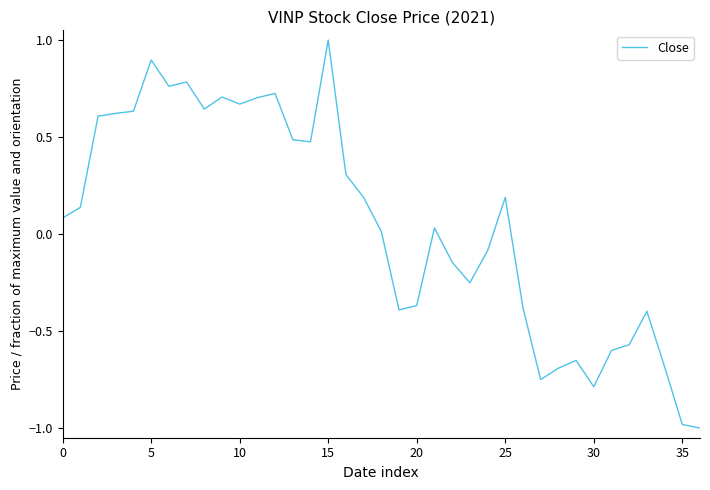

What is the difference between the second highest and second lowest values?

1.9